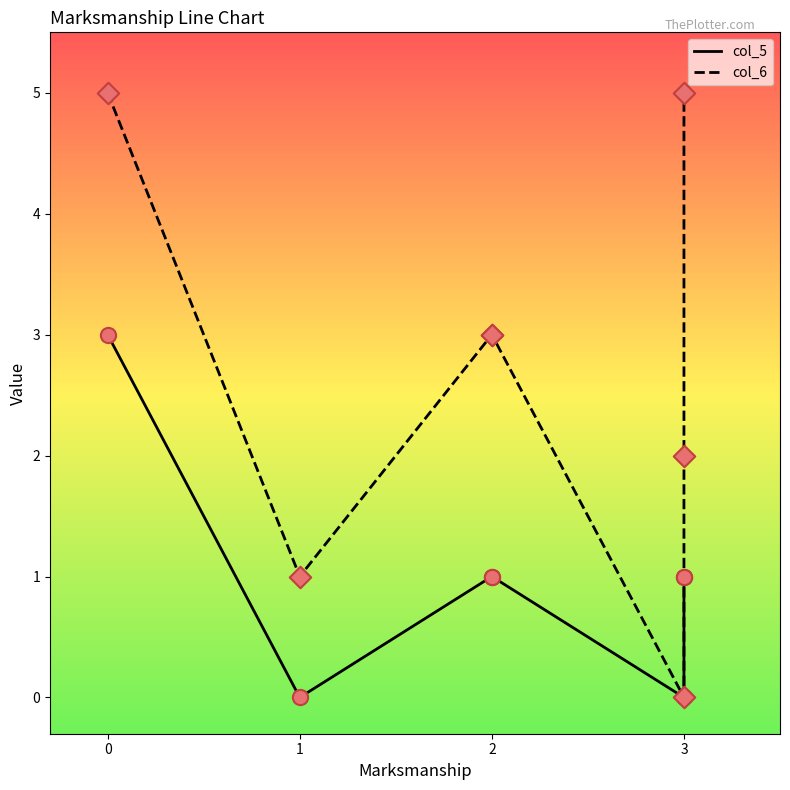

At how many categories does at least one series exceed 4?

2